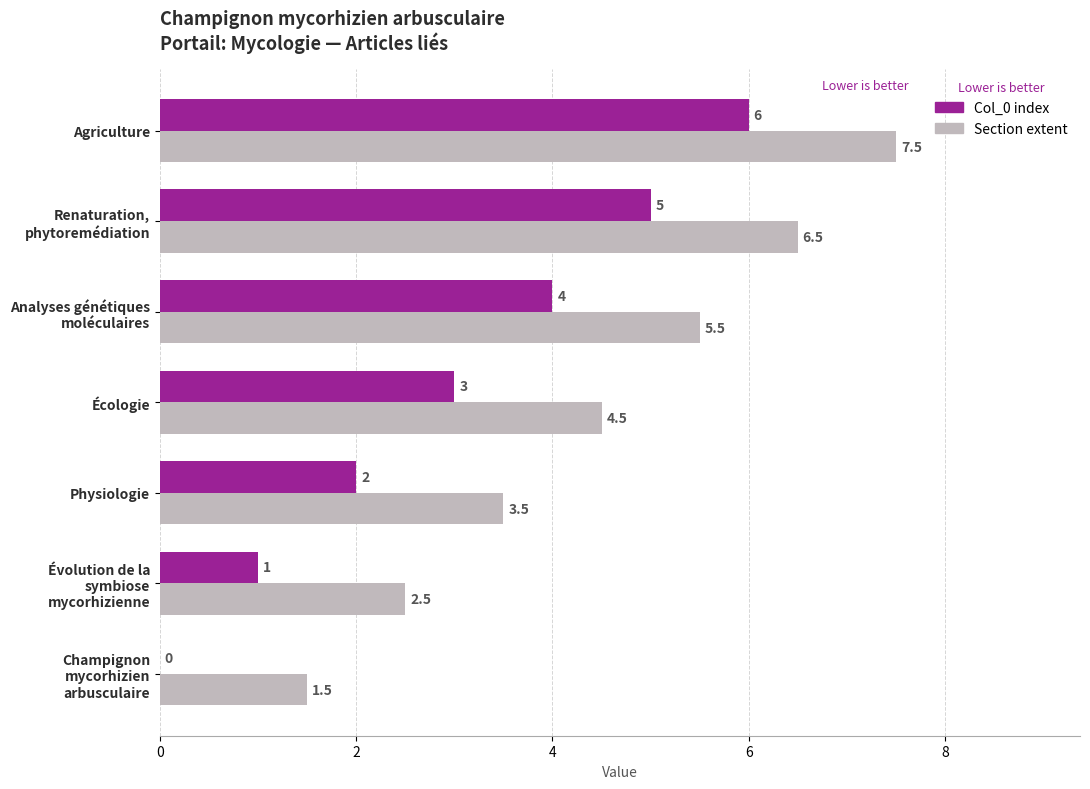

At which category does the chart reach its peak across all series?

Agriculture